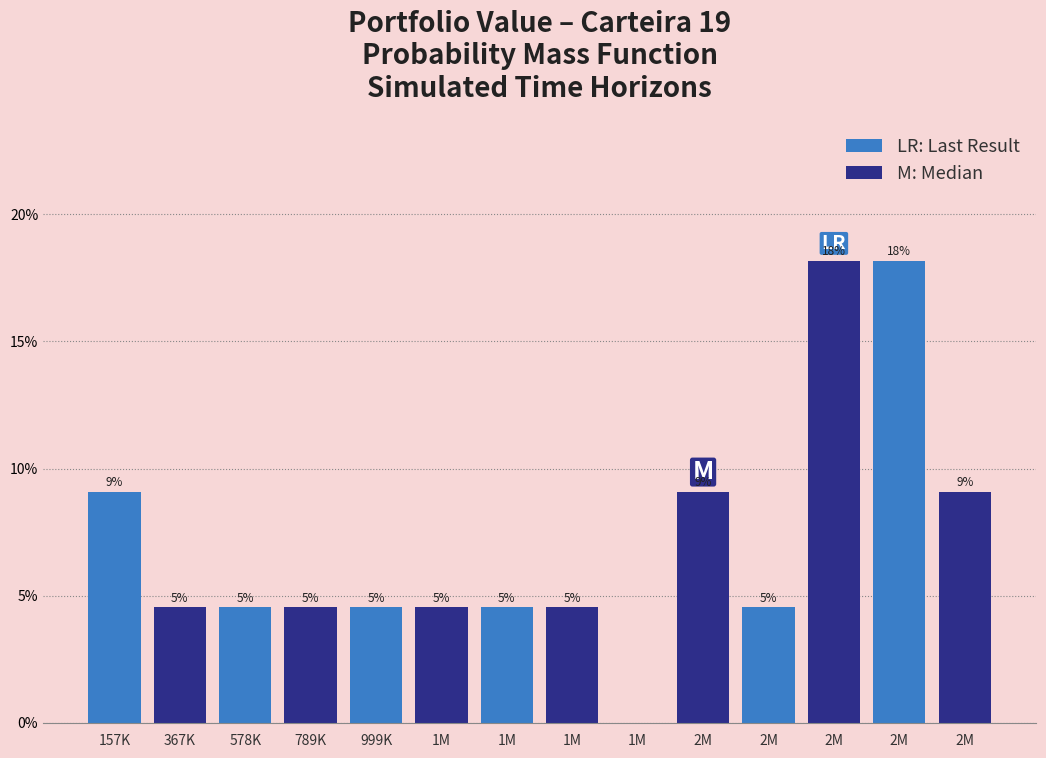

Are the bars horizontal?

No